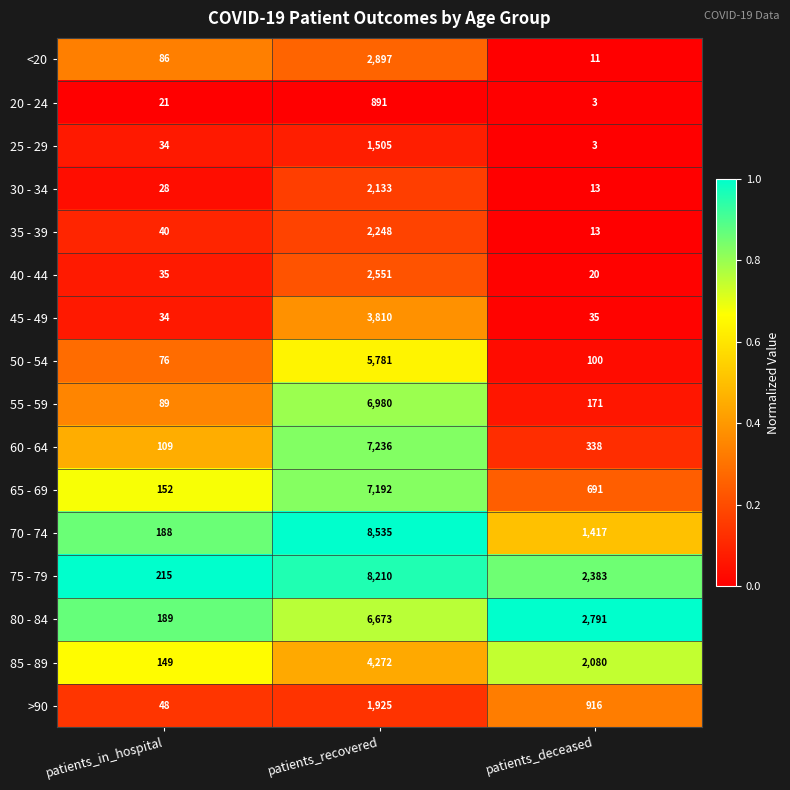

Rank the series by their maximum value, from highest to lowest.

70 - 74, 75 - 79, 60 - 64, 65 - 69, 55 - 59, 80 - 84, 50 - 54, 85 - 89, 45 - 49, <20, 40 - 44, 35 - 39, 30 - 34, >90, 25 - 29, 20 - 24